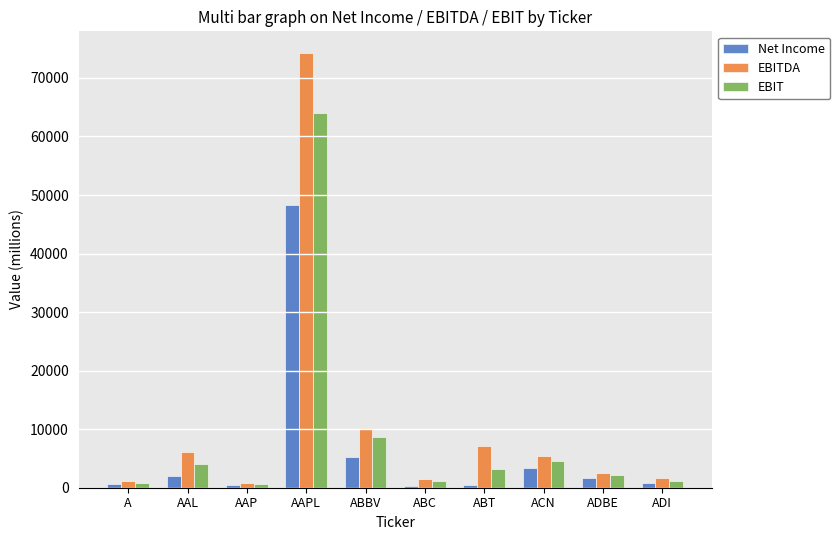

What position from the right is ABT?

4